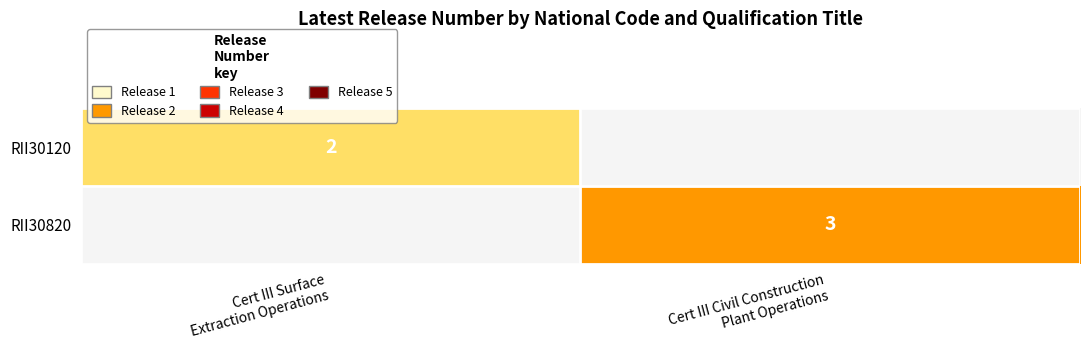

Is the value of RII30820 at Cert III Surface Extraction Operations greater than the value of RII30120 at Cert III Surface Extraction Operations?

No